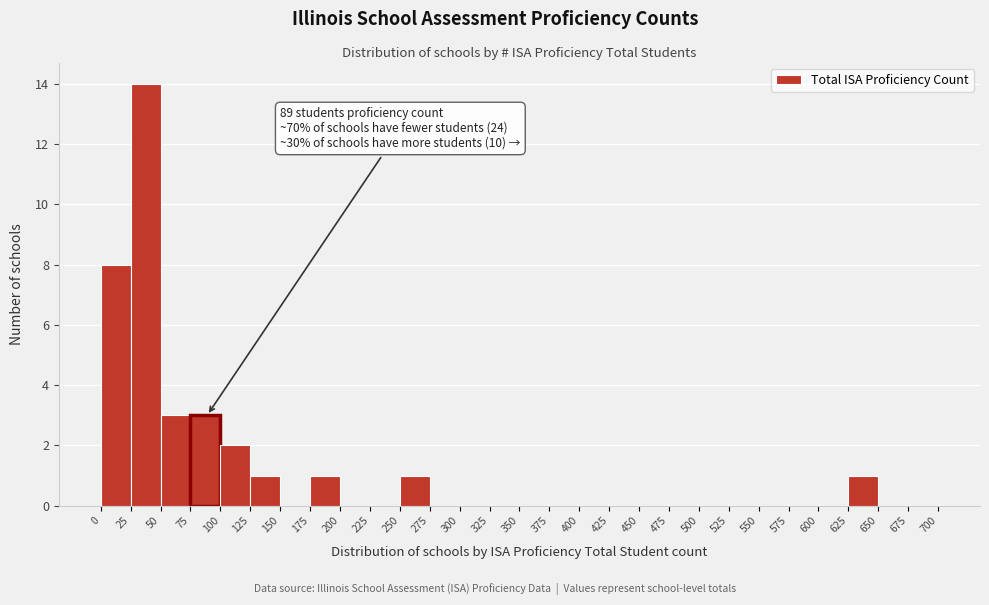

Over which range of the x-axis is the bar tallest?

25 to 50